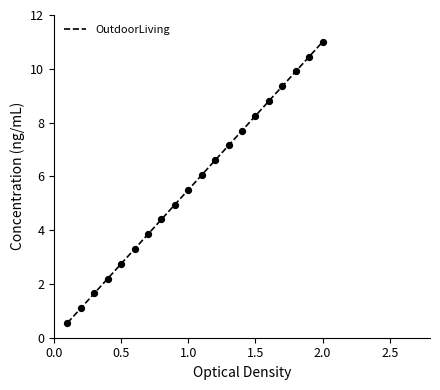

What is the minimum value shown in the chart?

0.6